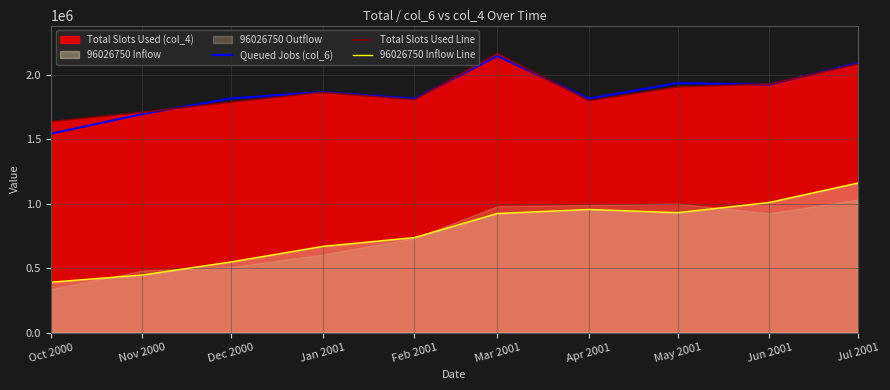

What is the minimum value for Total Slots Used Line?

1636789